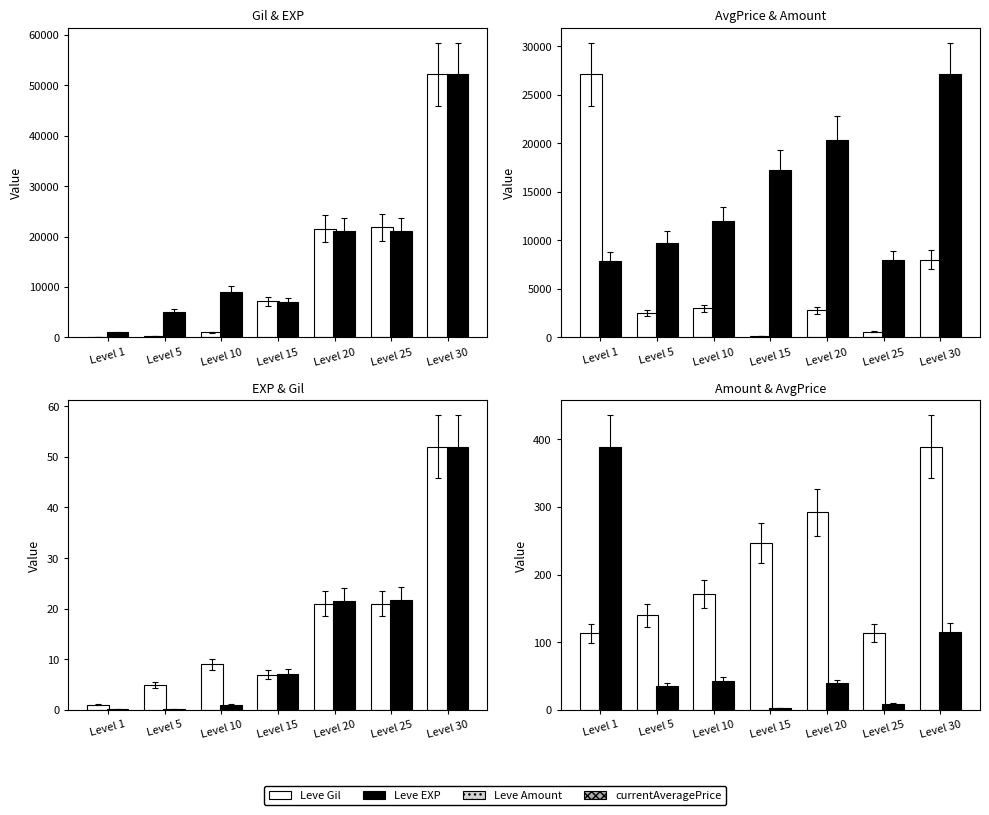

Between Level 30 and Level 20, which is larger?

Level 30